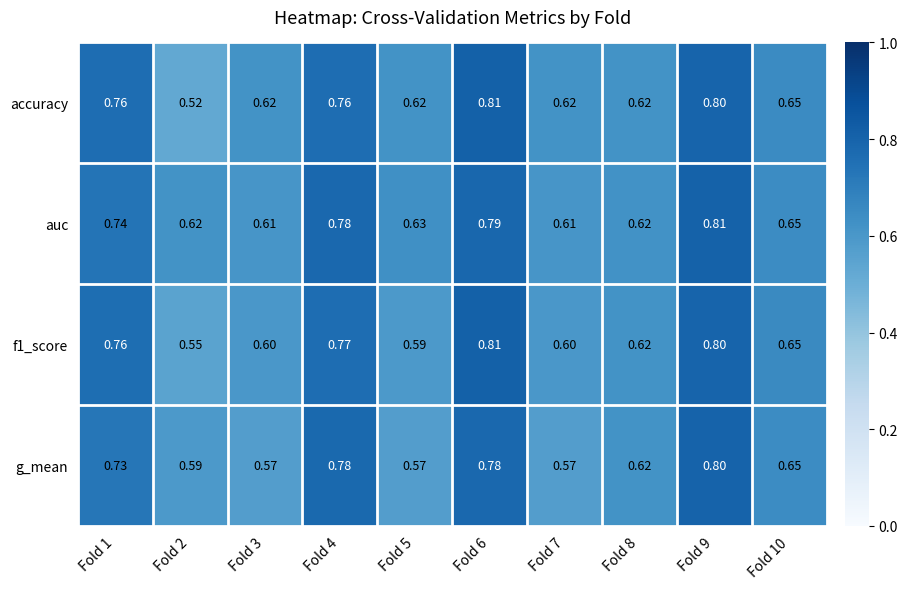

Which category has the lowest value across all series?

Fold 2